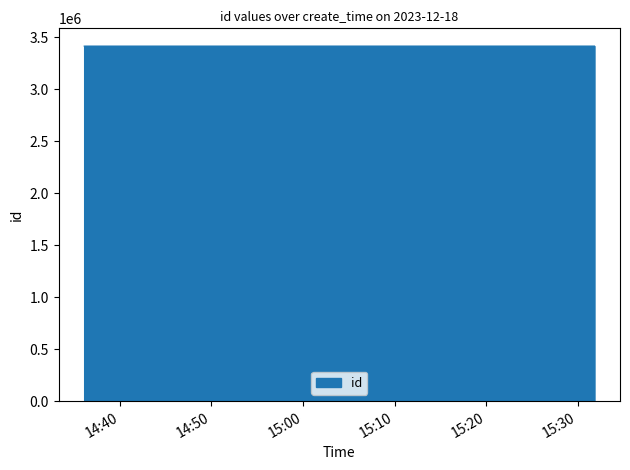

What is the smallest value displayed?

3414127